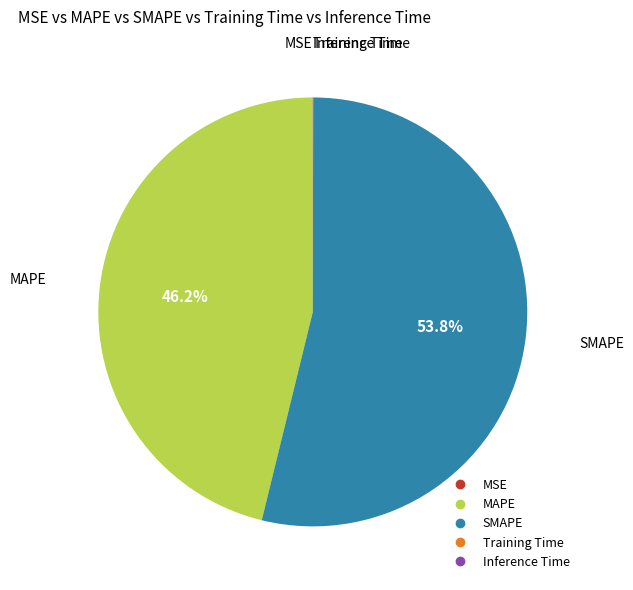

What is the largest slice in the pie chart?

SMAPE